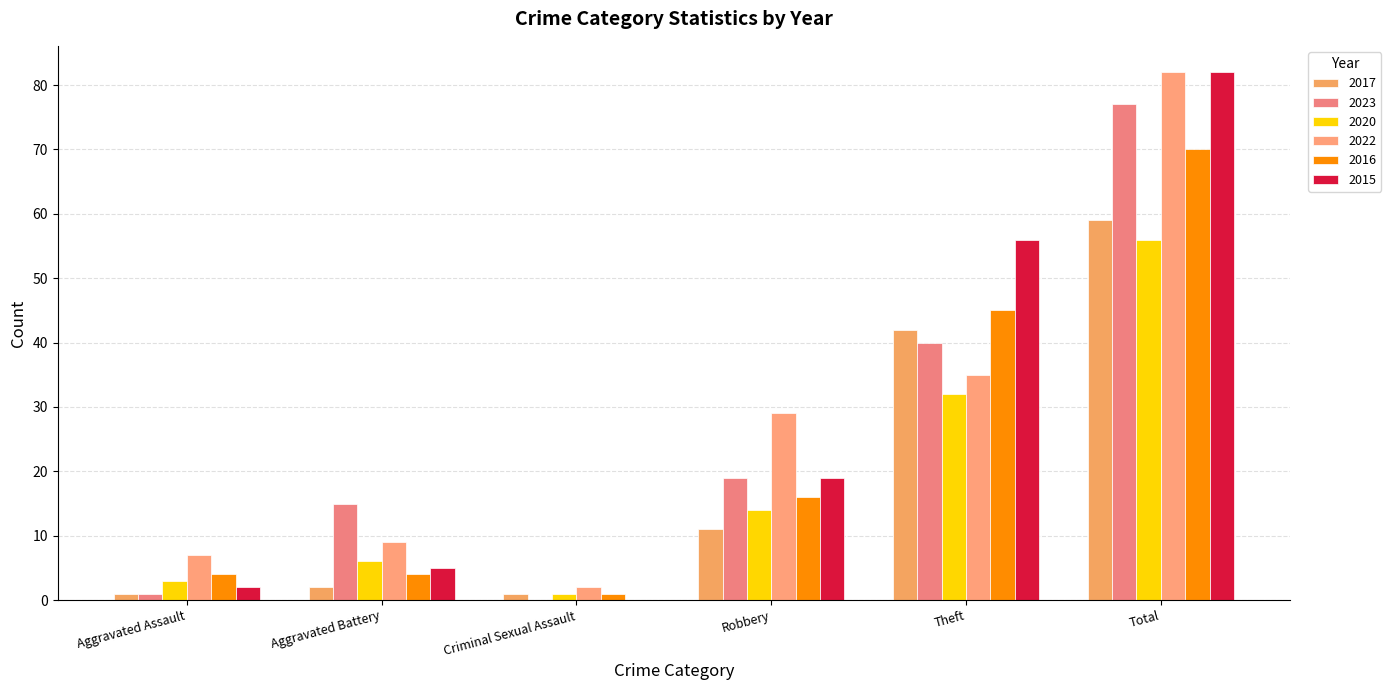

Which series has the largest range (max minus min)?

2015